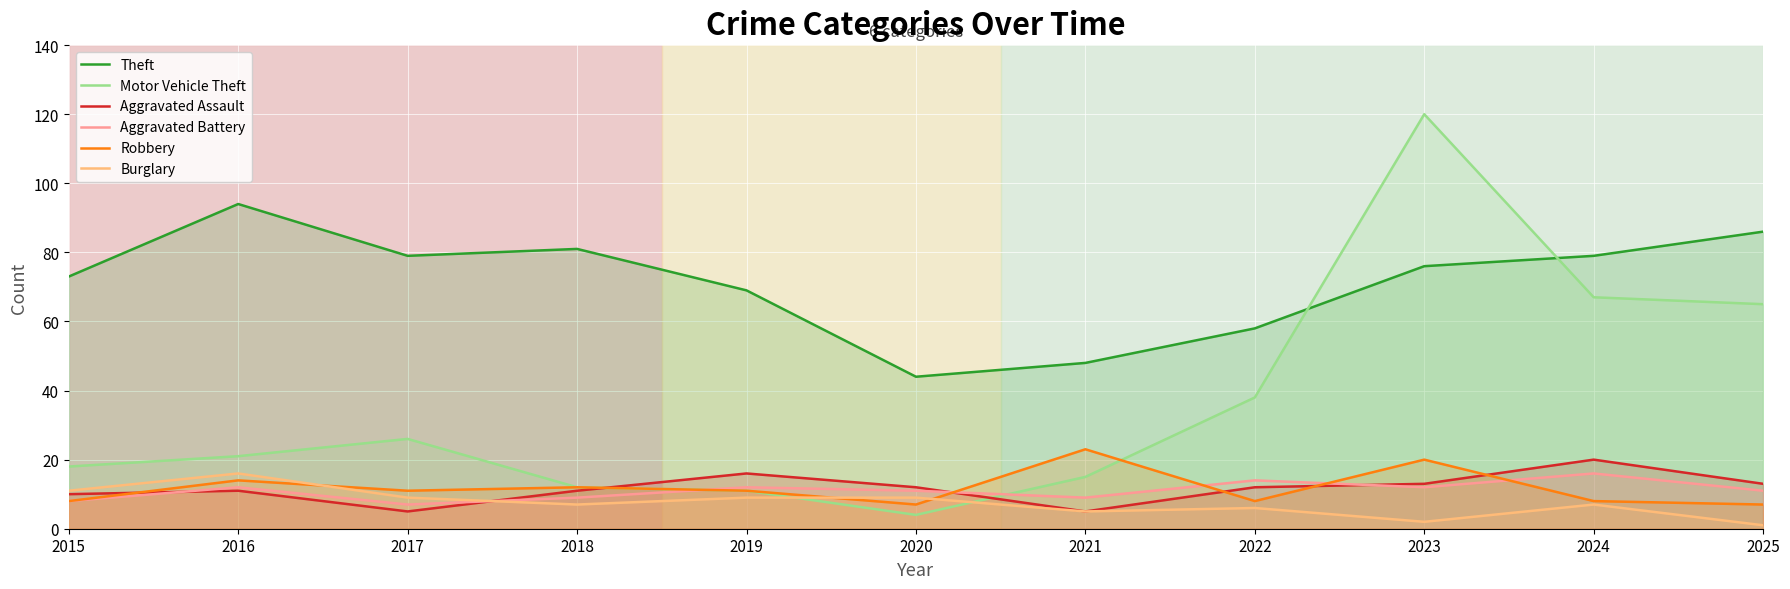

What is the difference between the maximum and minimum values in the Robbery series?

16